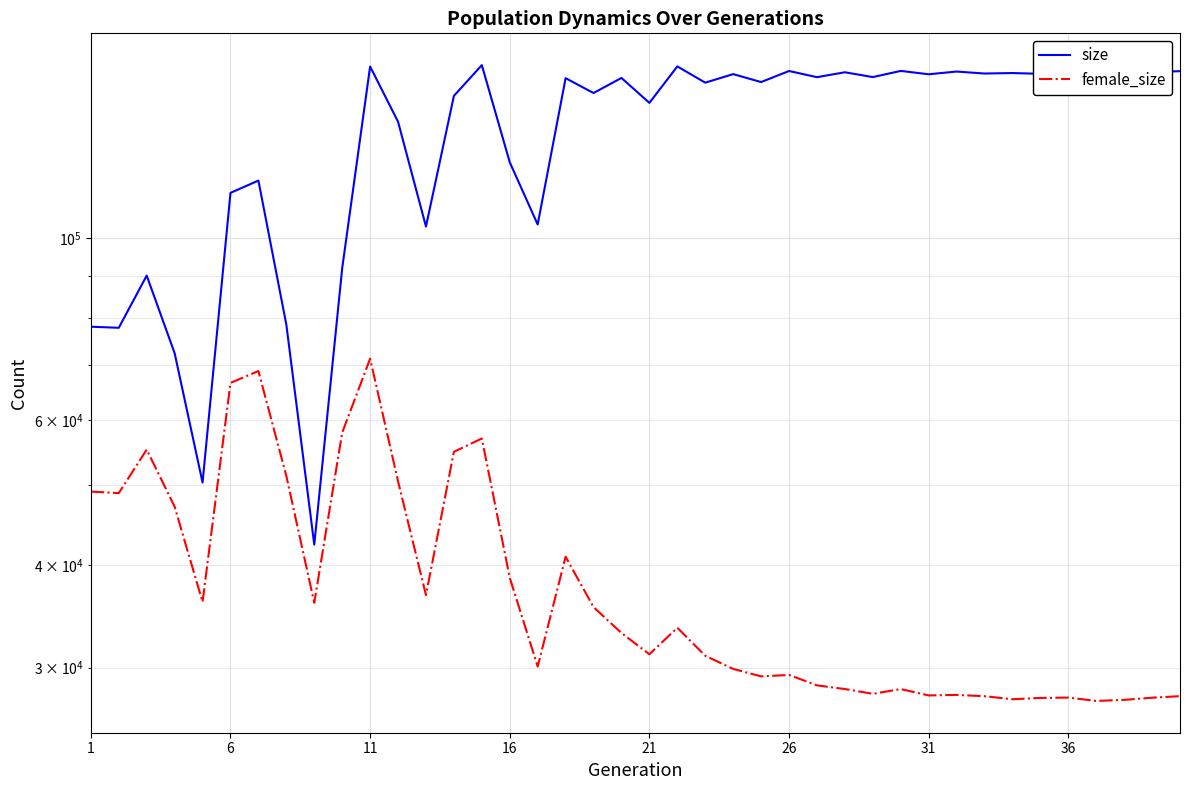

True or false: size has more than 1 interior local peaks.

True